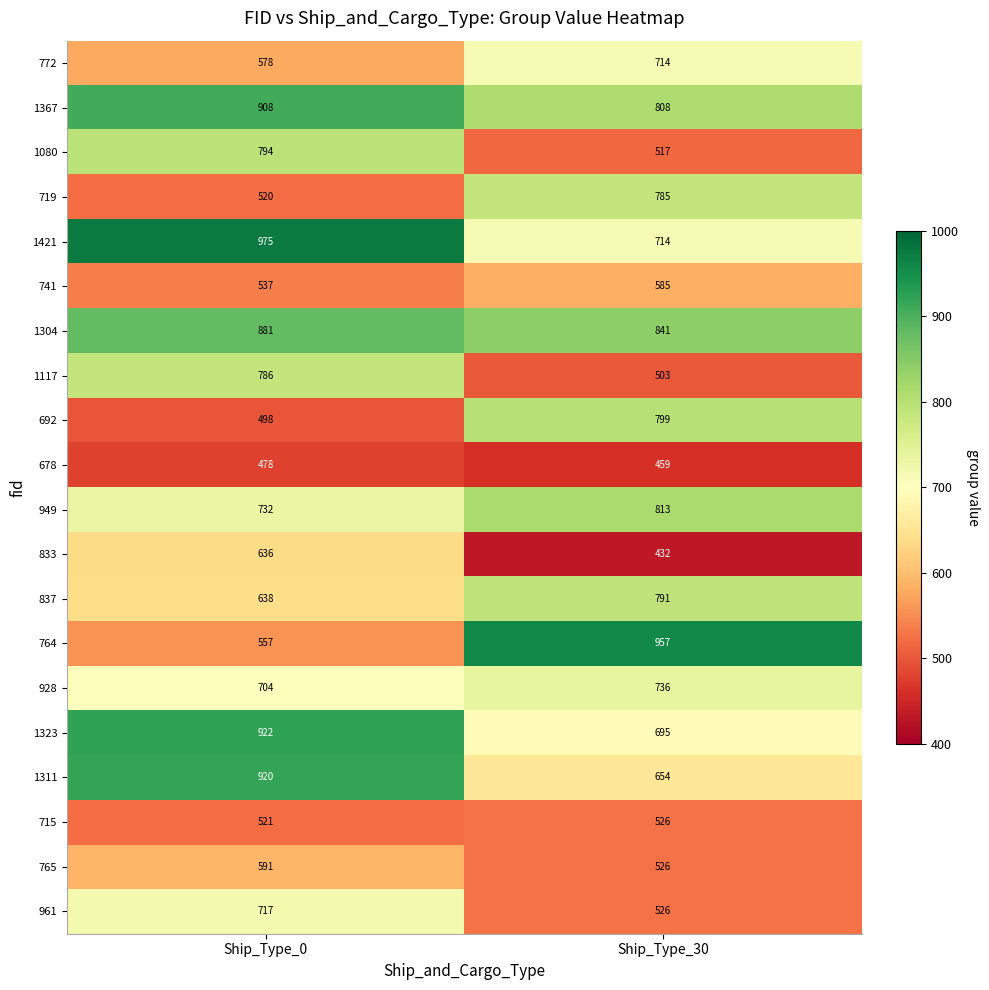

Is it true that 1080 equals 794 at Ship_Type_0?

True